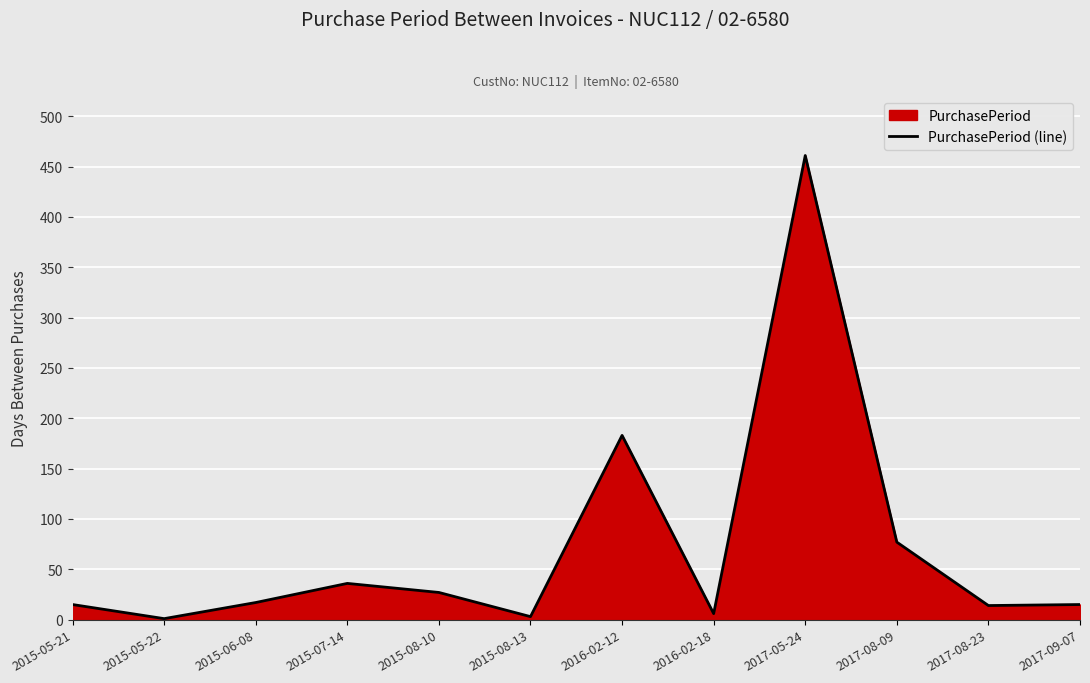

How many lines are shown in the chart?

1